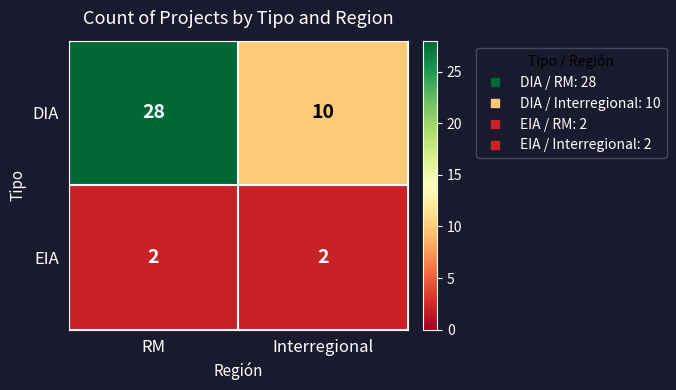

Rank the series by their average value, from highest to lowest.

DIA, EIA